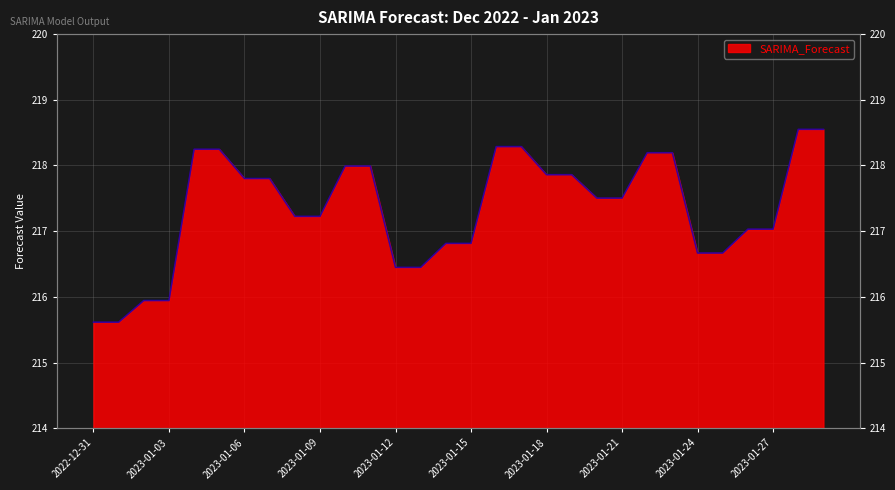

What value does the data have at 2023-01-18?

217.9